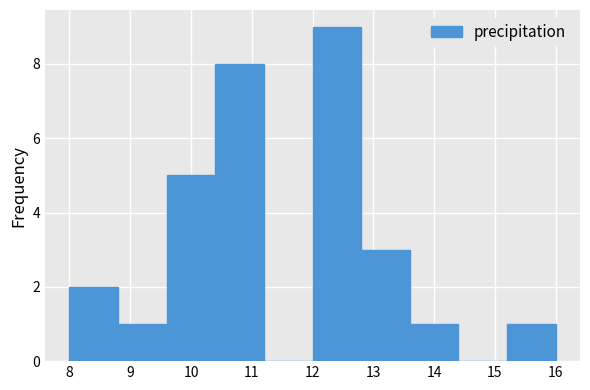

Over which range of the x-axis is the bar tallest?

12.0 to 12.8